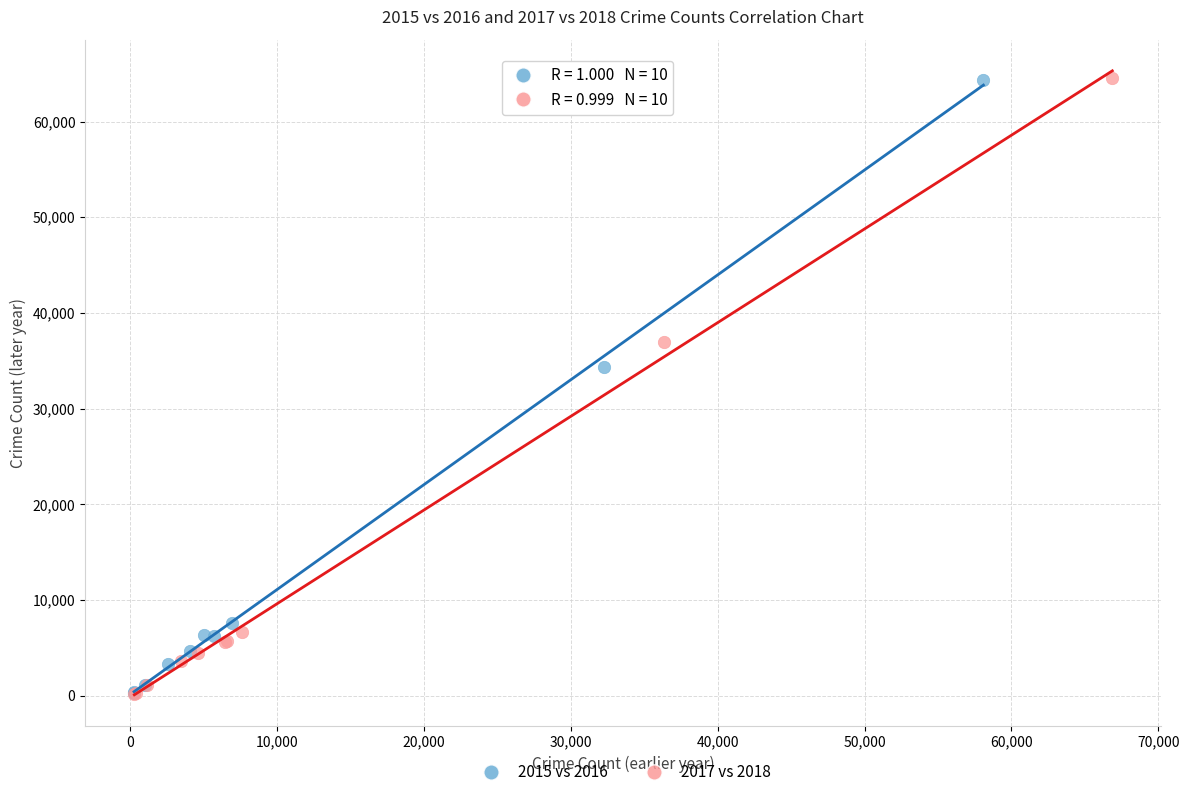

Which series has the largest Y range (max minus min)?

2017 vs 2018